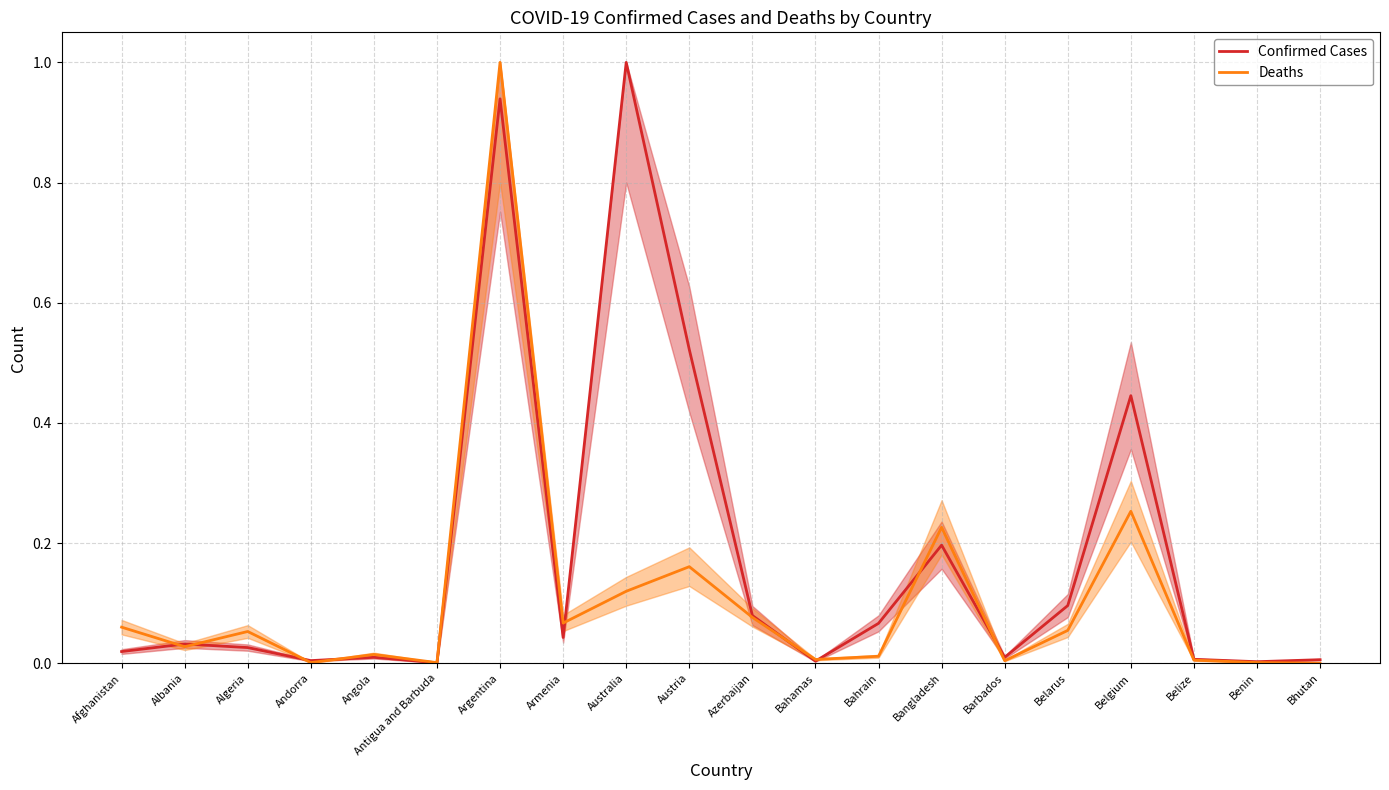

Is this an area chart (filled region under the line)?

No